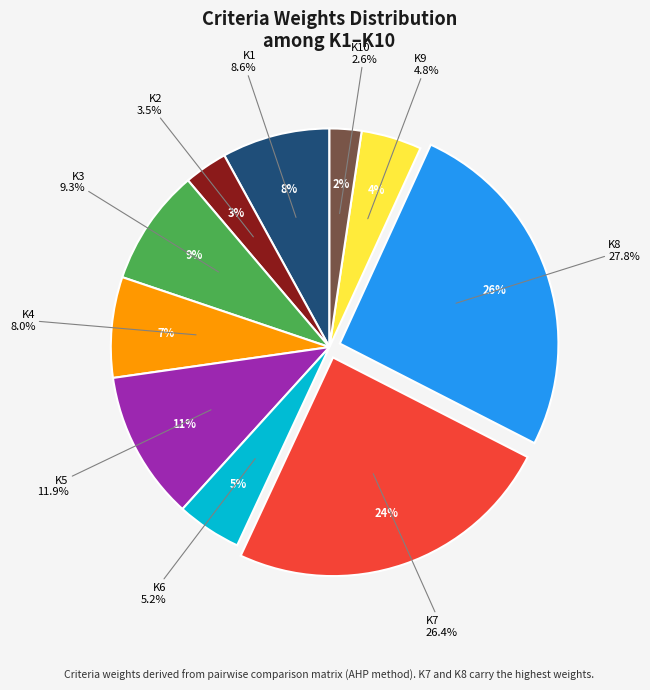

The K1 slice represents 8% of the pie. True or false?

True